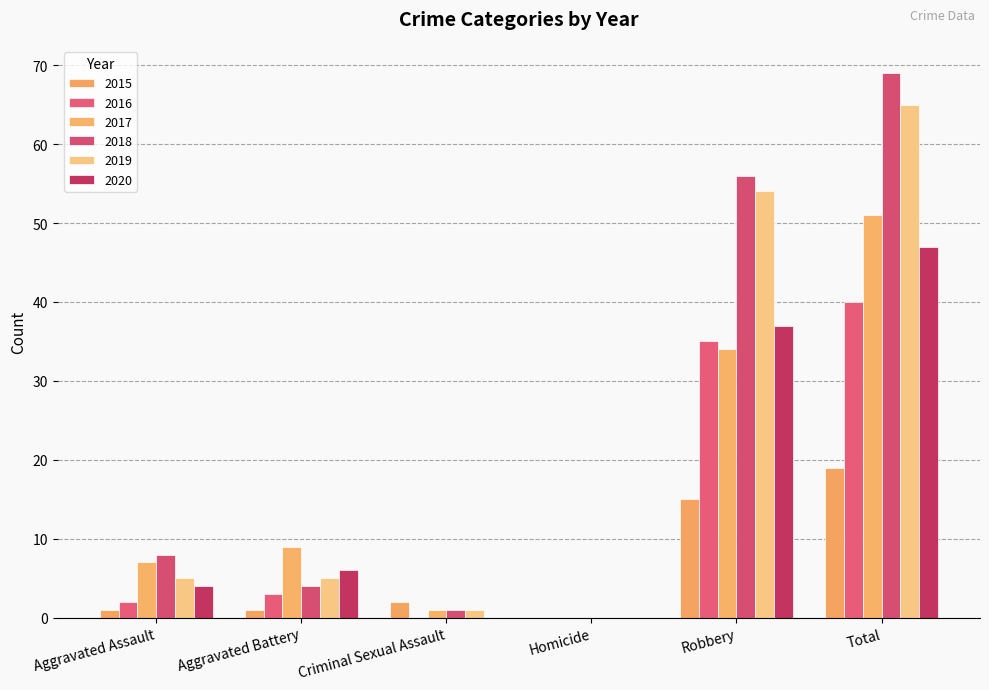

Reading right to left, transcribe all the data shown in this chart.

2015: Total=19	Robbery=15	Homicide=0	Criminal Sexual Assault=2	Aggravated Battery=1	Aggravated Assault=1
2016: Total=40	Robbery=35	Homicide=0	Criminal Sexual Assault=0	Aggravated Battery=3	Aggravated Assault=2
2017: Total=51	Robbery=34	Homicide=0	Criminal Sexual Assault=1	Aggravated Battery=9	Aggravated Assault=7
2018: Total=69	Robbery=56	Homicide=0	Criminal Sexual Assault=1	Aggravated Battery=4	Aggravated Assault=8
2019: Total=65	Robbery=54	Homicide=0	Criminal Sexual Assault=1	Aggravated Battery=5	Aggravated Assault=5
2020: Total=47	Robbery=37	Homicide=0	Criminal Sexual Assault=0	Aggravated Battery=6	Aggravated Assault=4